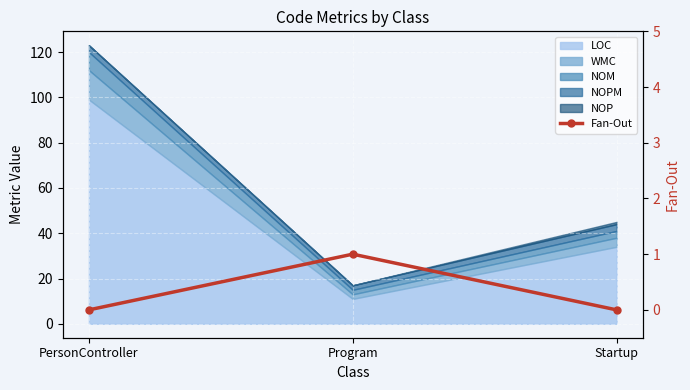

Is it true that the value at Startup is 0?

False